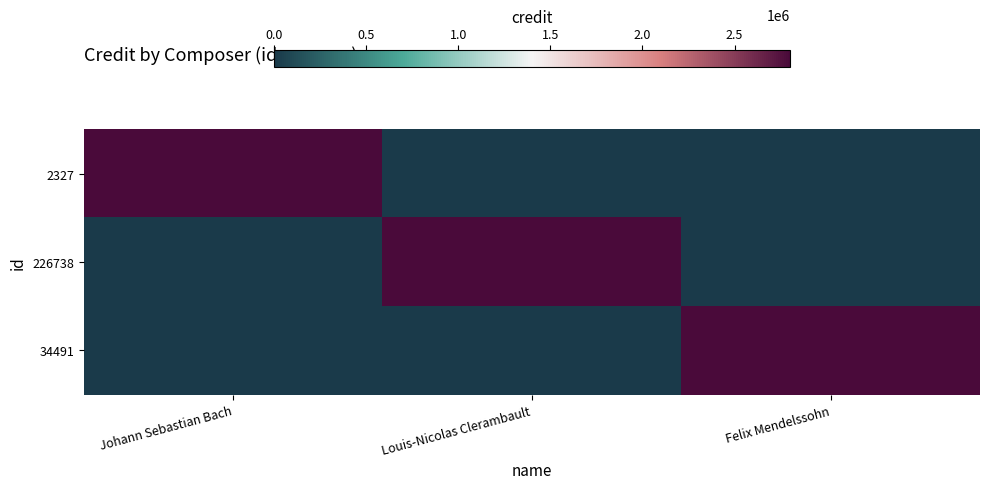

Reading left to right, what are all the values shown in this chart?

2327: Johann Sebastian Bach=2802077	Louis-Nicolas Clerambault=0	Felix Mendelssohn=0
226738: Johann Sebastian Bach=0	Louis-Nicolas Clerambault=2802077	Felix Mendelssohn=0
34491: Johann Sebastian Bach=0	Louis-Nicolas Clerambault=0	Felix Mendelssohn=2802077